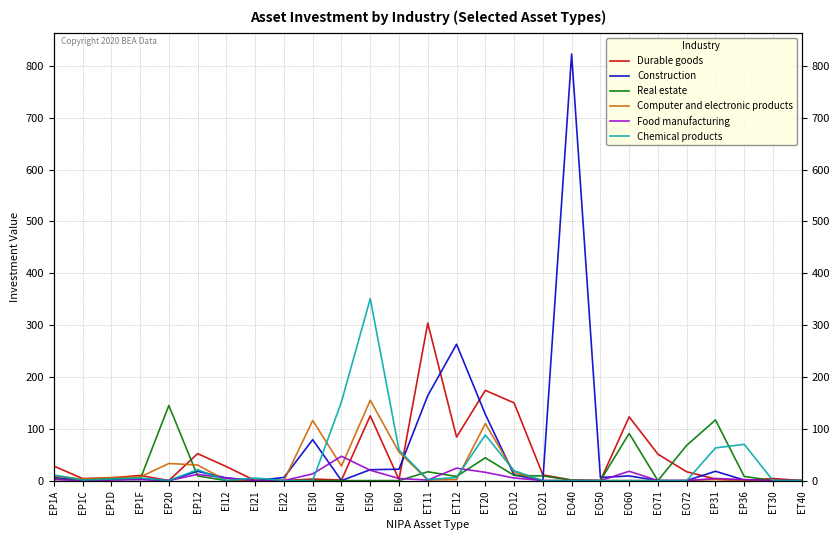

True or false: Construction has a value of 26 at EP12.

False